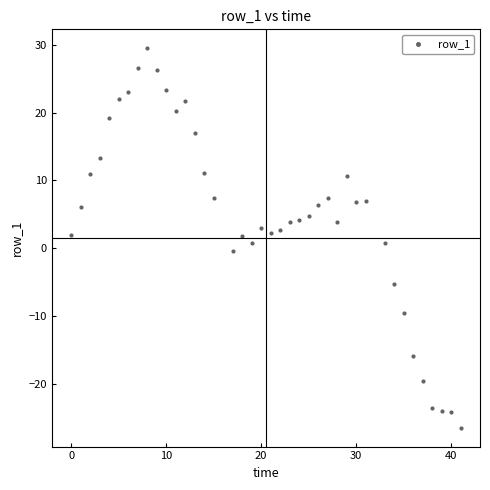

What is the range of X values (max minus min)?

41.0